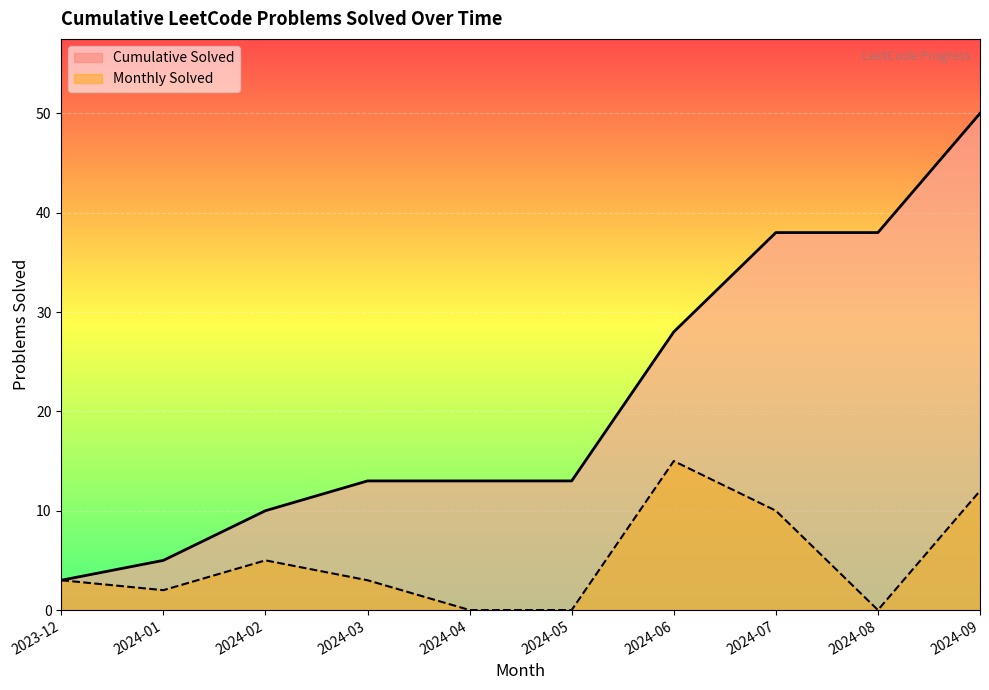

The value of Monthly Solved at 2024-07 is 17. True or false?

False